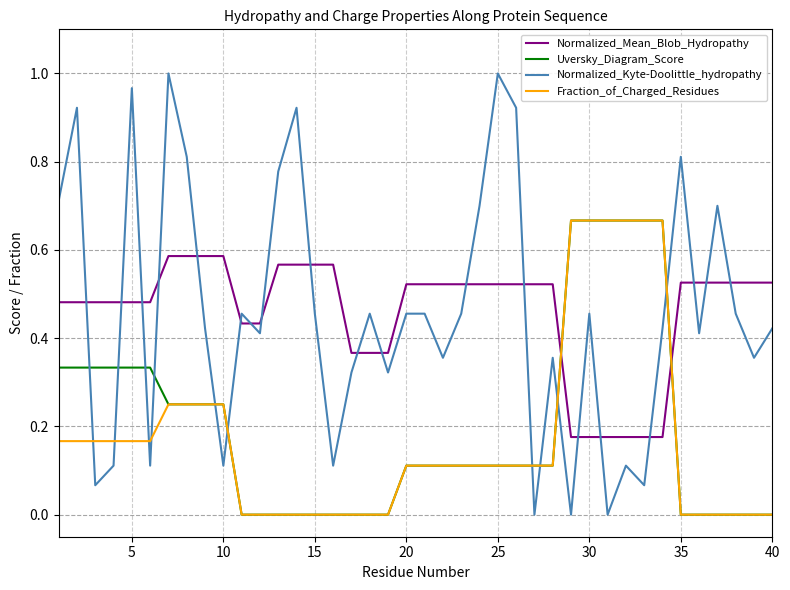

Which series has the widest spread of values?

Normalized_Kyte-Doolittle_hydropathy